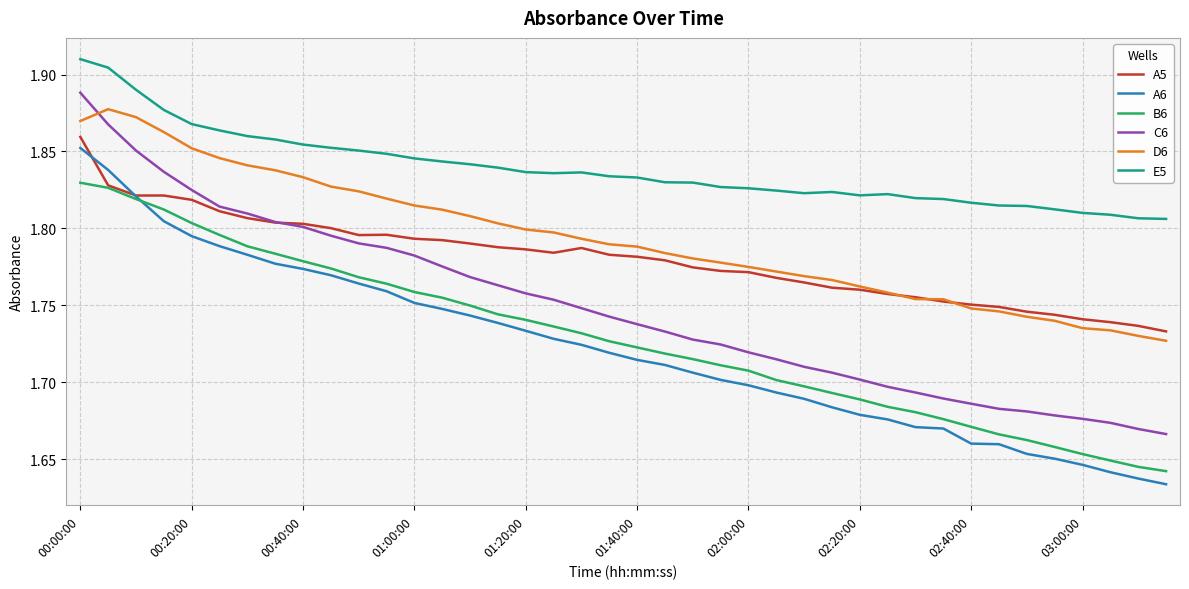

What is the difference between the second highest and second lowest values in the E5 series?

0.1